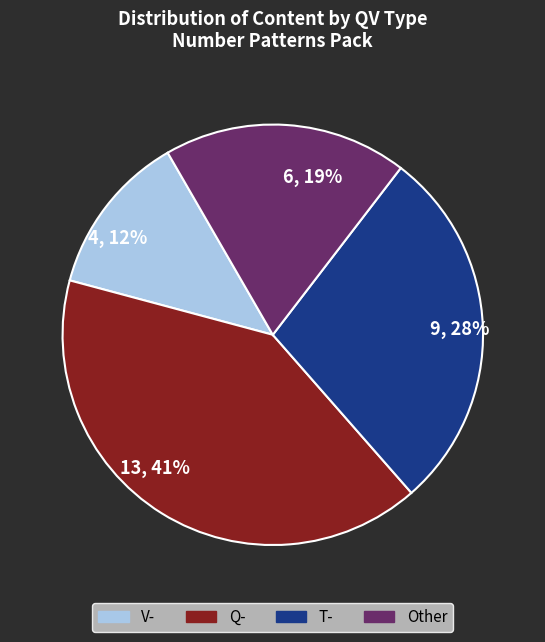

Count the number of slices in the pie.

4